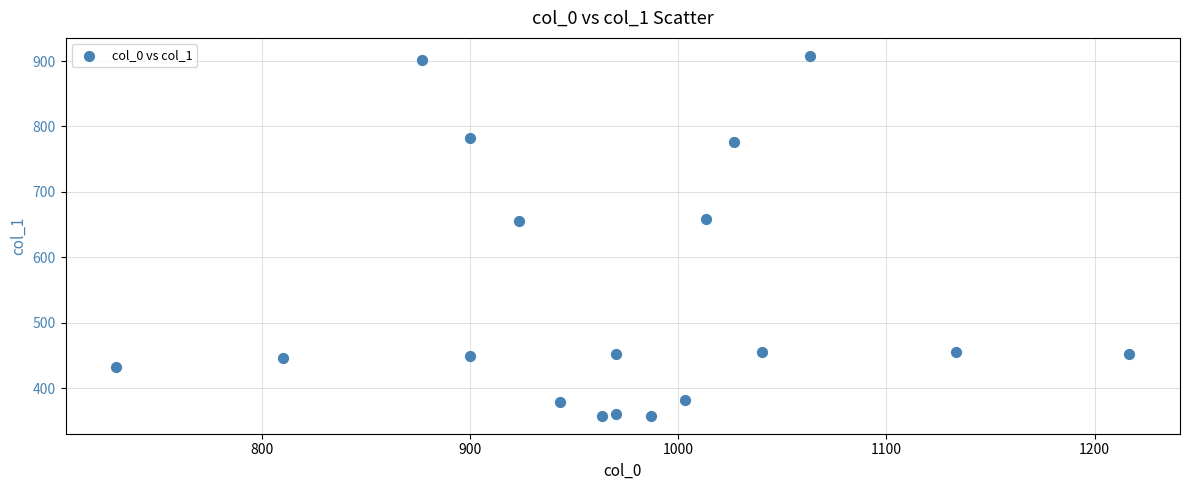

What is the range of Y values (max minus min)?

550.1